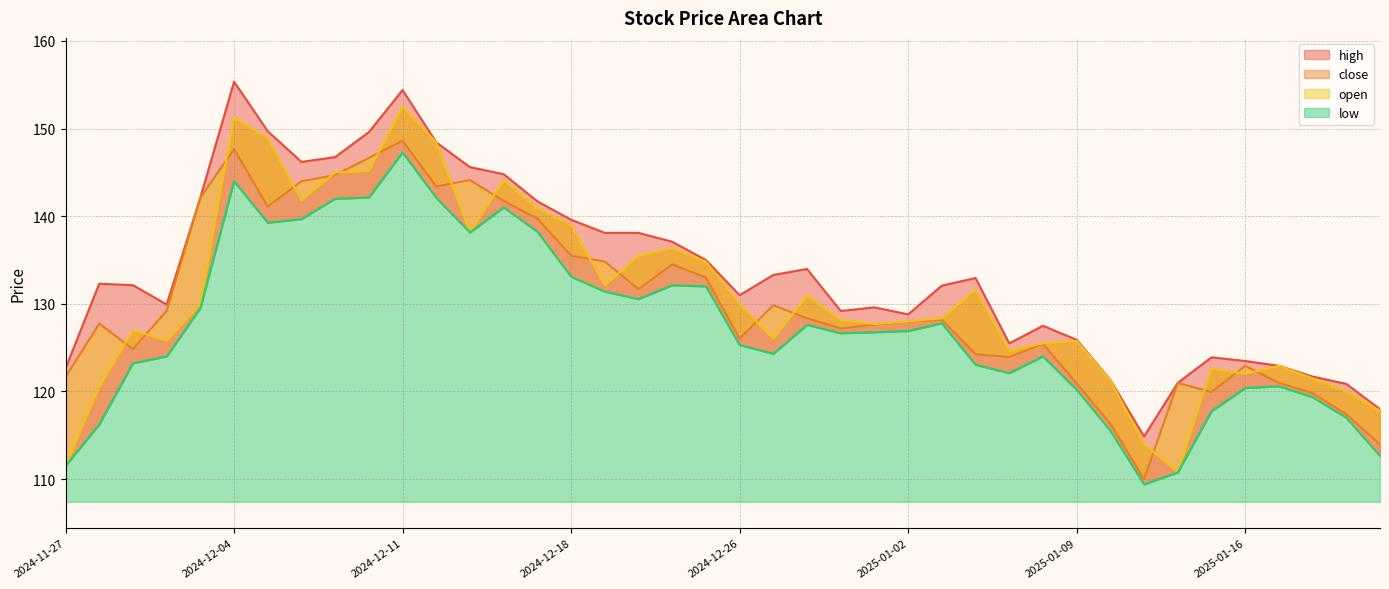

How many data points in high are above 132?

22